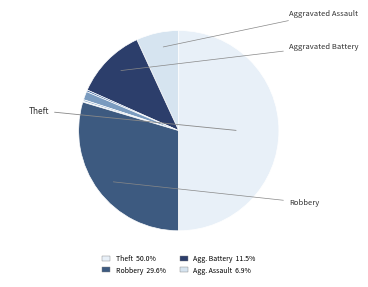

Which category has the smallest portion of the pie?

Motor Vehicle Theft